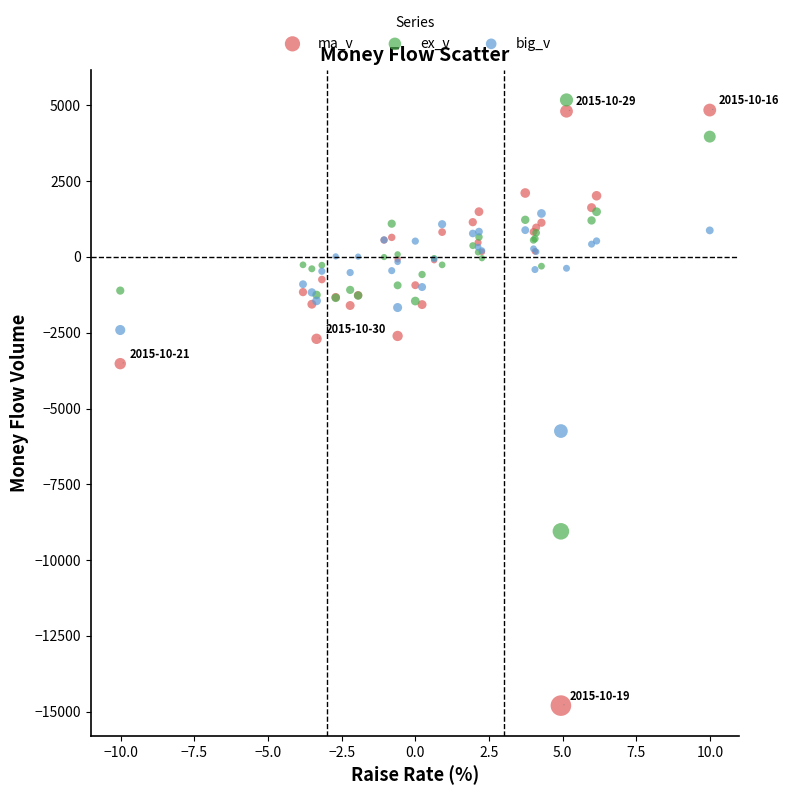

What are all the series names shown in the legend?

ma_v, ex_v, big_v